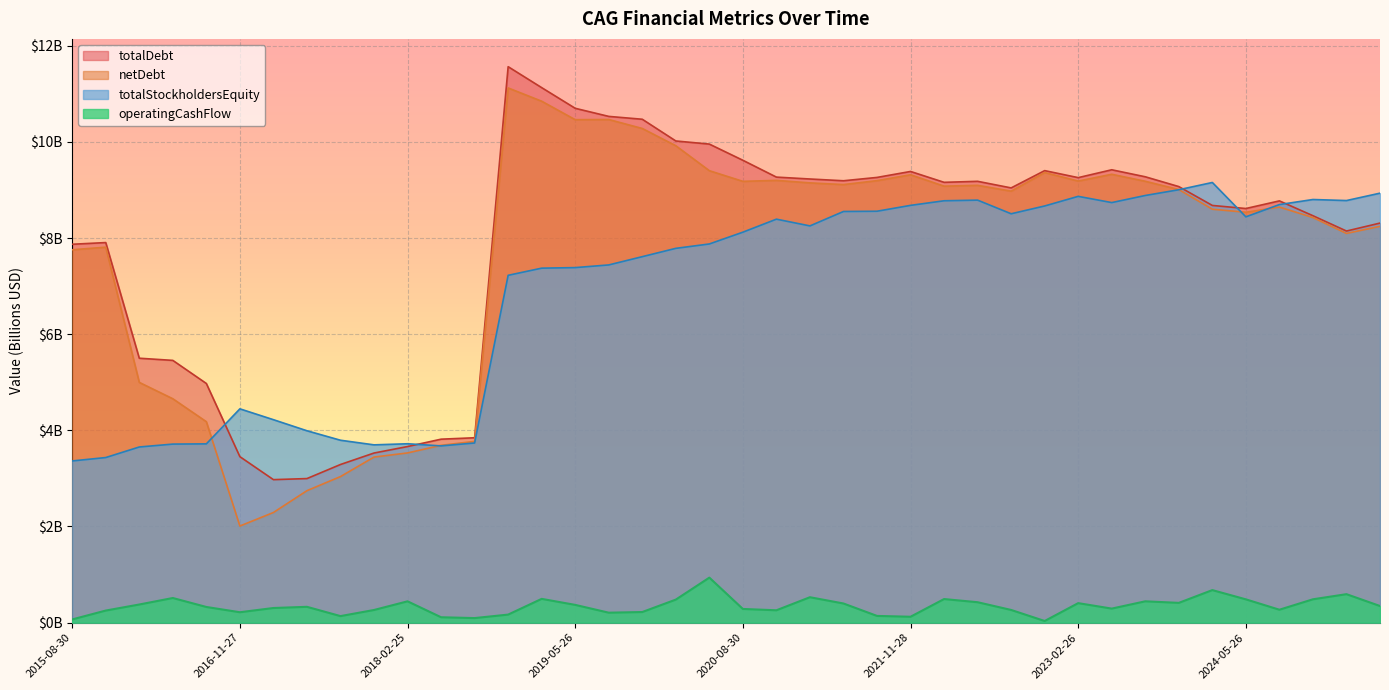

Between 2016-02-28 and 2024-08-25, which series saw the biggest shift?

totalStockholdersEquity